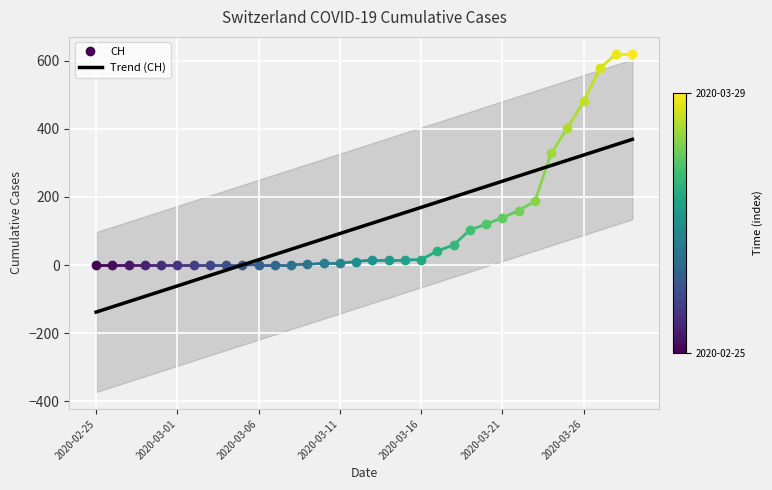

What is the sum of the values at 29 and 33?

677.4